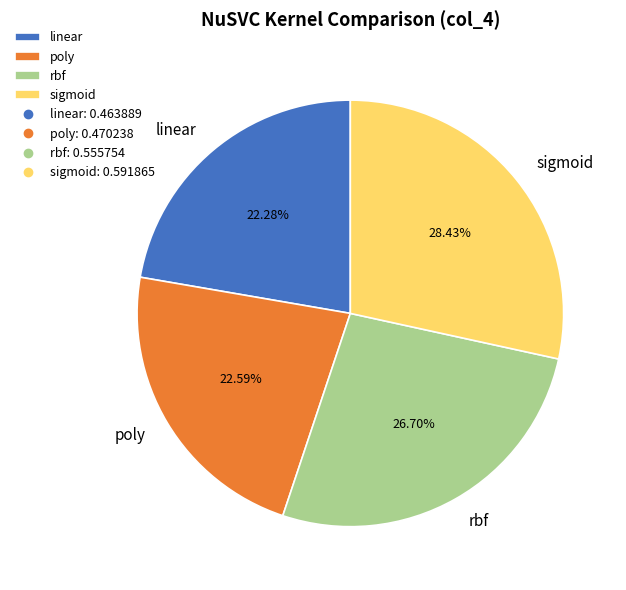

How many segments does this pie chart have?

4